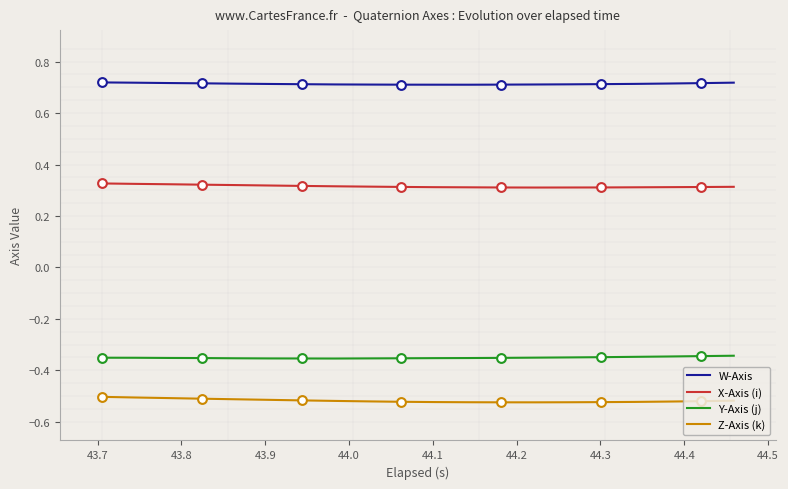

Which series has the largest total across all categories?

W-Axis